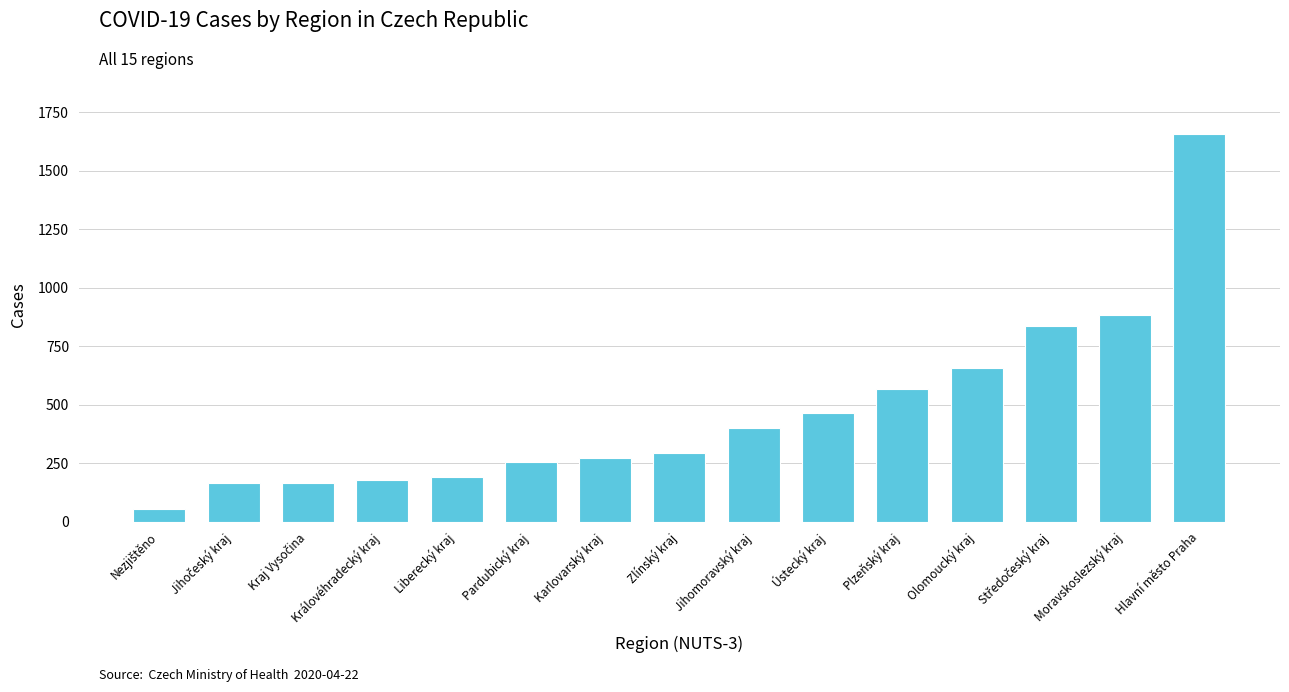

Is it true that the value at Zlínský kraj is 98?

False